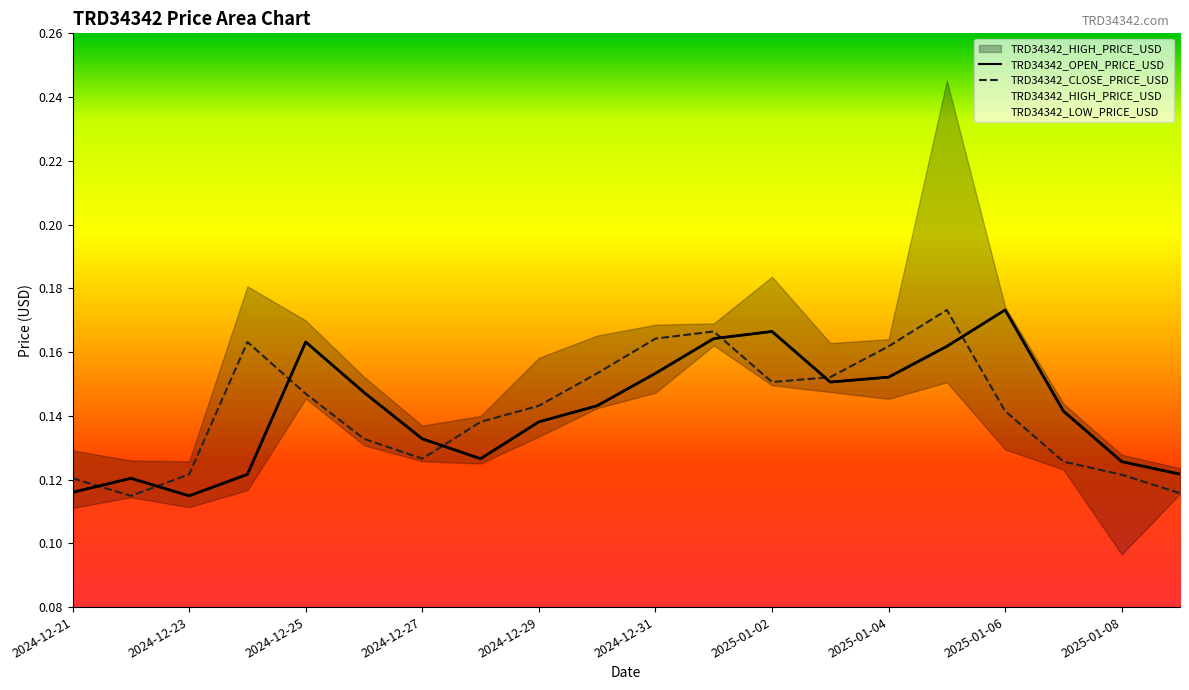

List the labels in order of TRD34342_HIGH_PRICE_USD value, smallest first.

2025-01-09, 2024-12-23, 2024-12-22, 2025-01-08, 2024-12-21, 2024-12-27, 2024-12-28, 2025-01-07, 2024-12-26, 2024-12-29, 2025-01-03, 2025-01-04, 2024-12-30, 2024-12-31, 2025-01-01, 2024-12-25, 2025-01-06, 2024-12-24, 2025-01-02, 2025-01-05